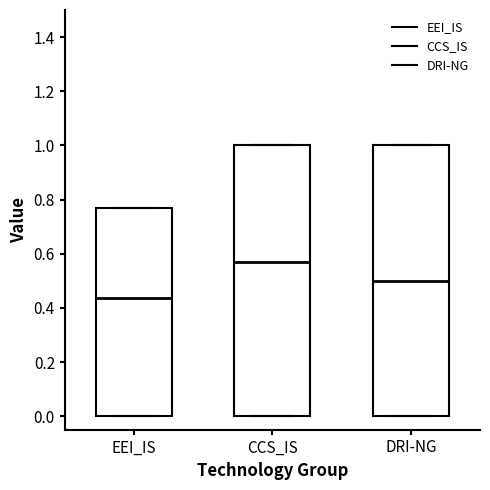

Where is the upper edge of the box for EEI_IS on the y-axis? The values are not printed on the chart, so give them approximately, as read against the axis.

0.76